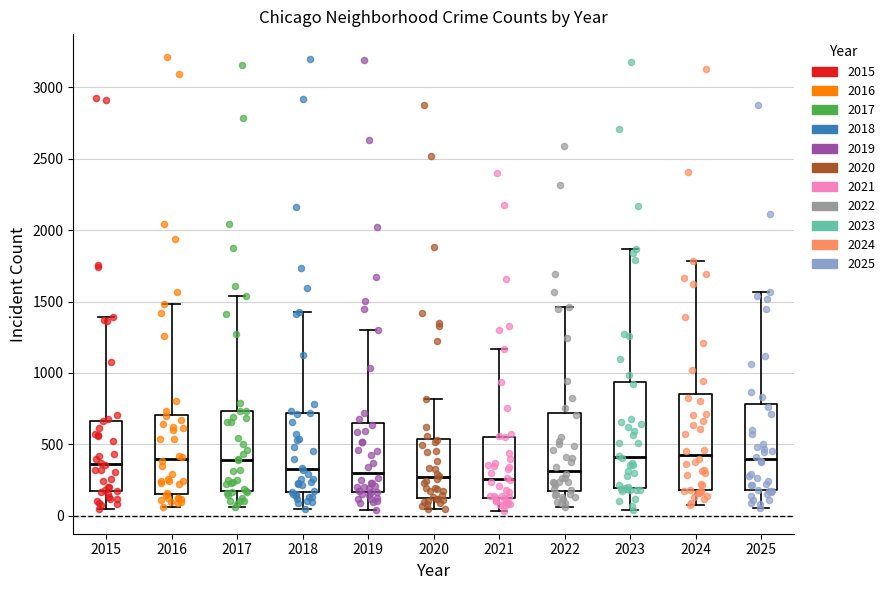

Where is the upper edge of the box at x = 2023 on the y-axis? The values are not printed on the chart, so give them approximately, as read against the axis.

950